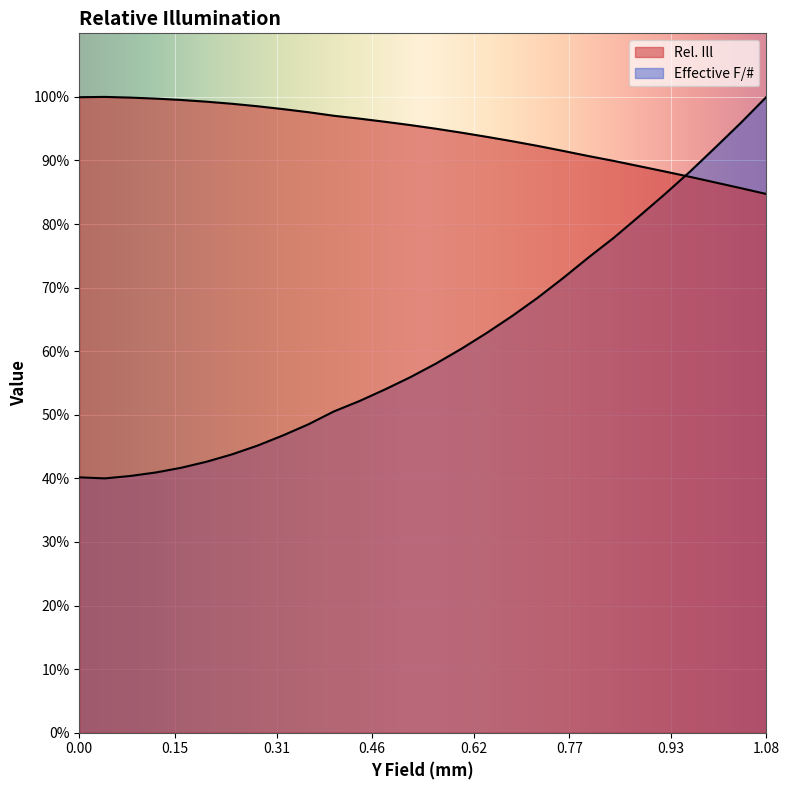

What is the difference between the highest and lowest values at 0.12?

0.6